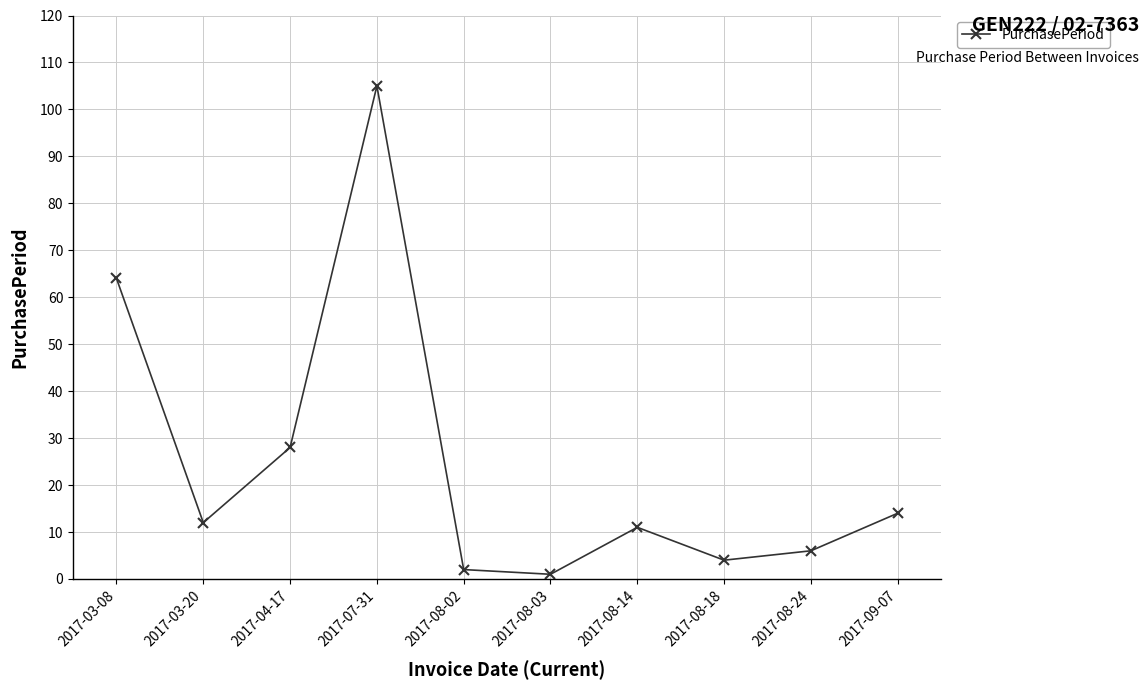

What is the average value?

25